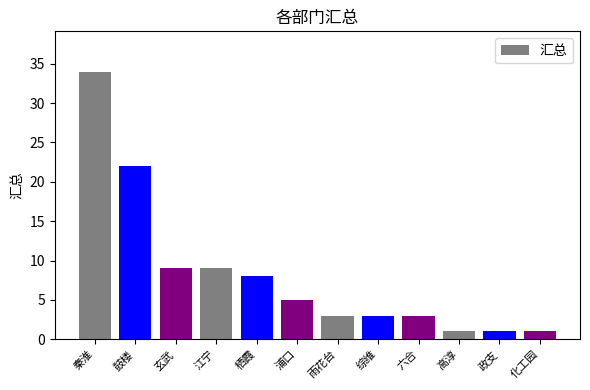

What is the difference between the values at 化工园 and 栖霞?

7